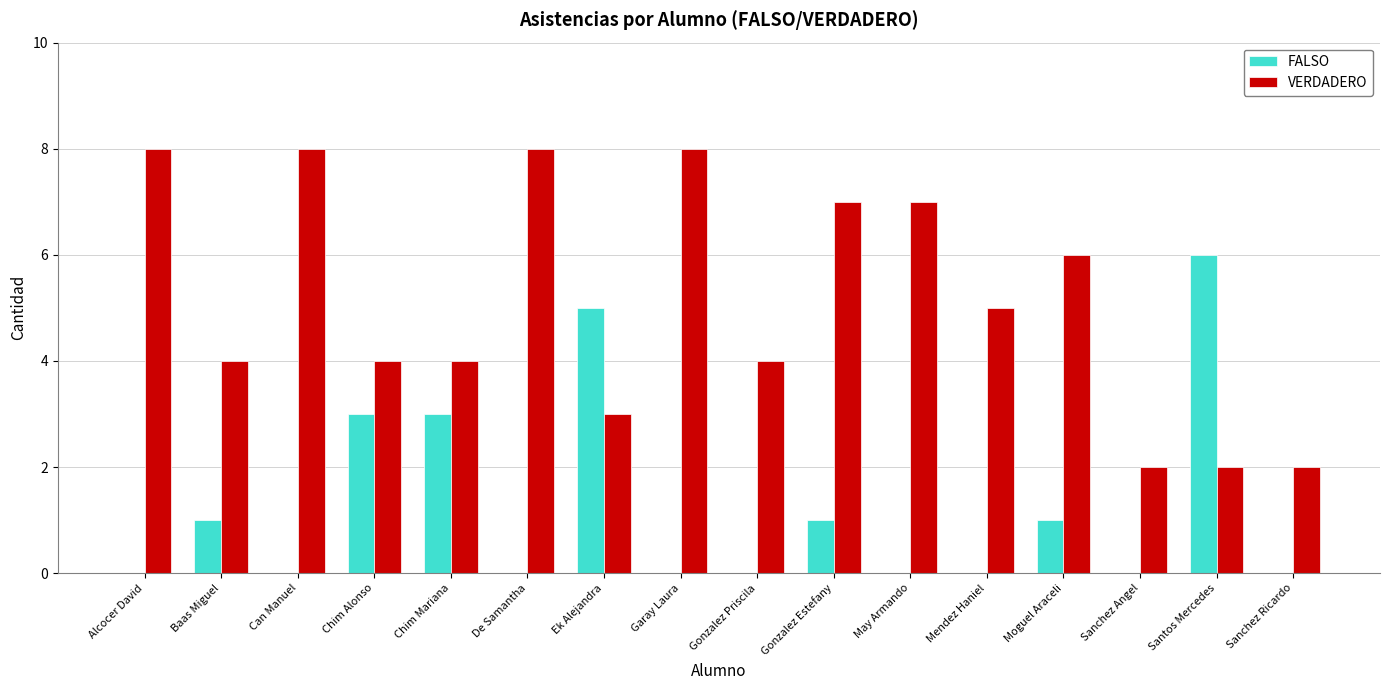

What is the highest value of the VERDADERO series?

8